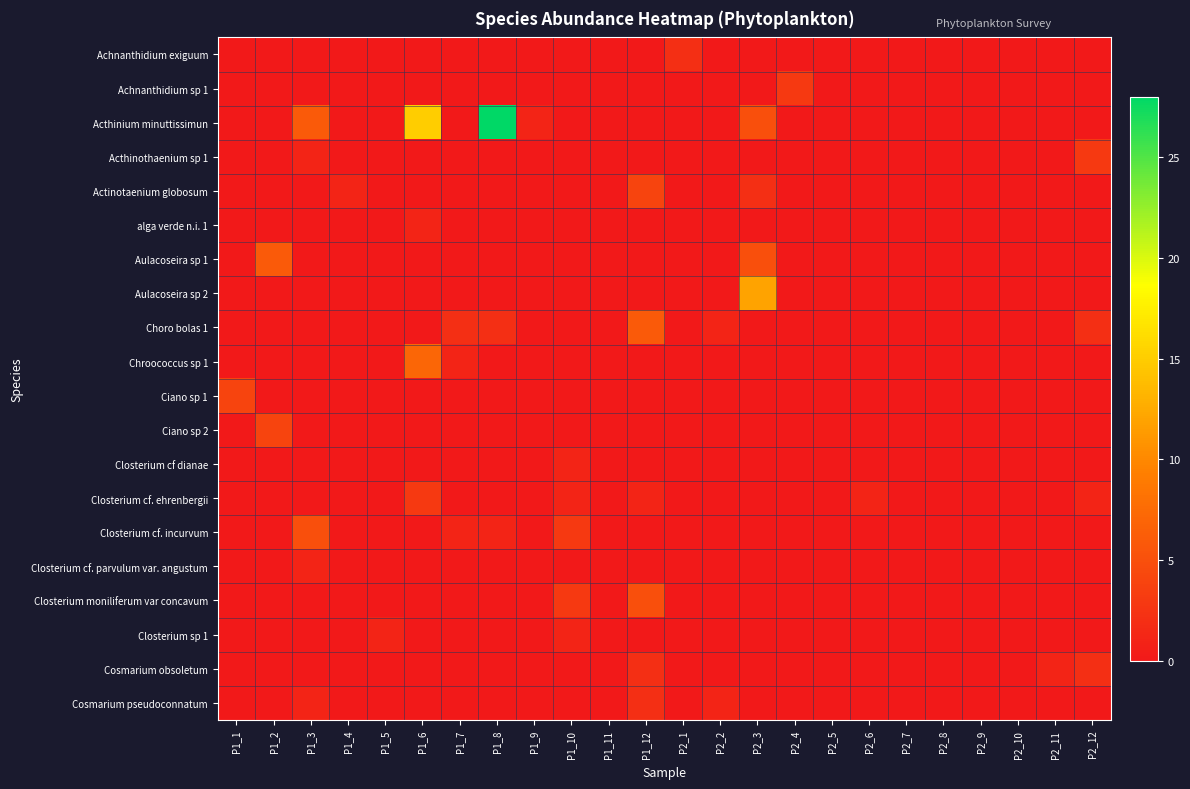

What is the greatest value displayed?

28